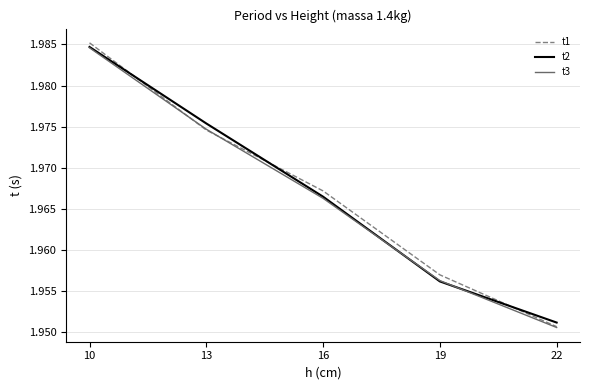

Which label corresponds to the largest value in the chart?

10